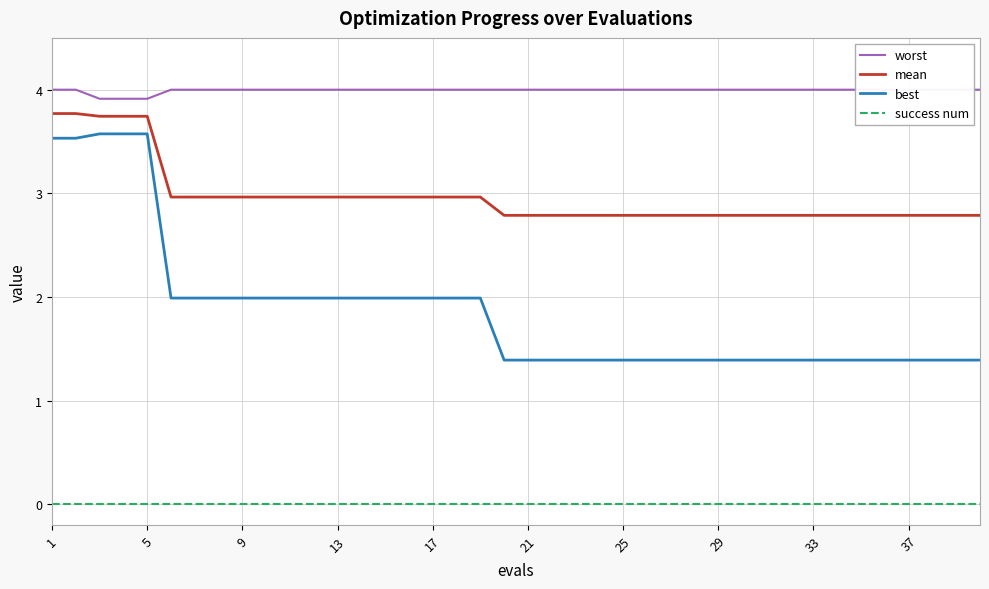

True or false: best and success num intersect in this chart.

False